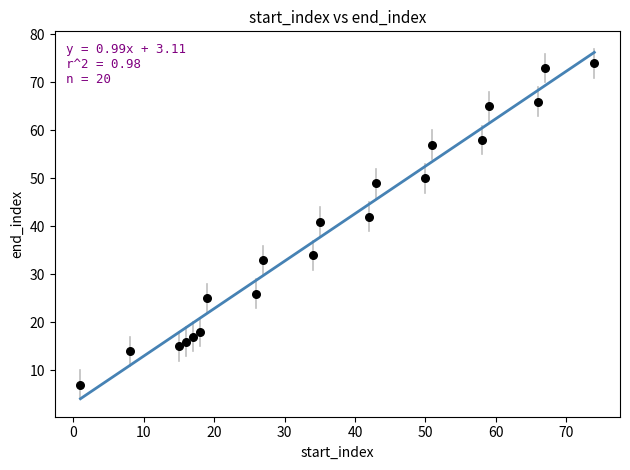

What Y value in the scatter plot is closest to 40?

41